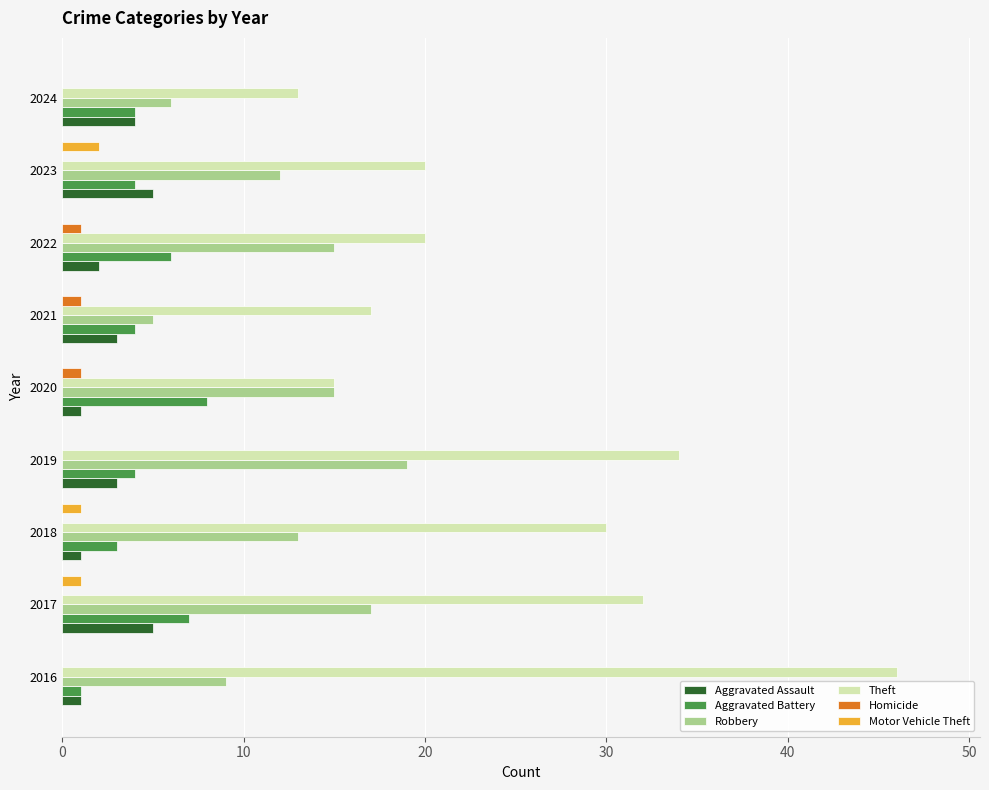

Is the value of Robbery at 2018 greater than the value of Homicide at 2016?

Yes